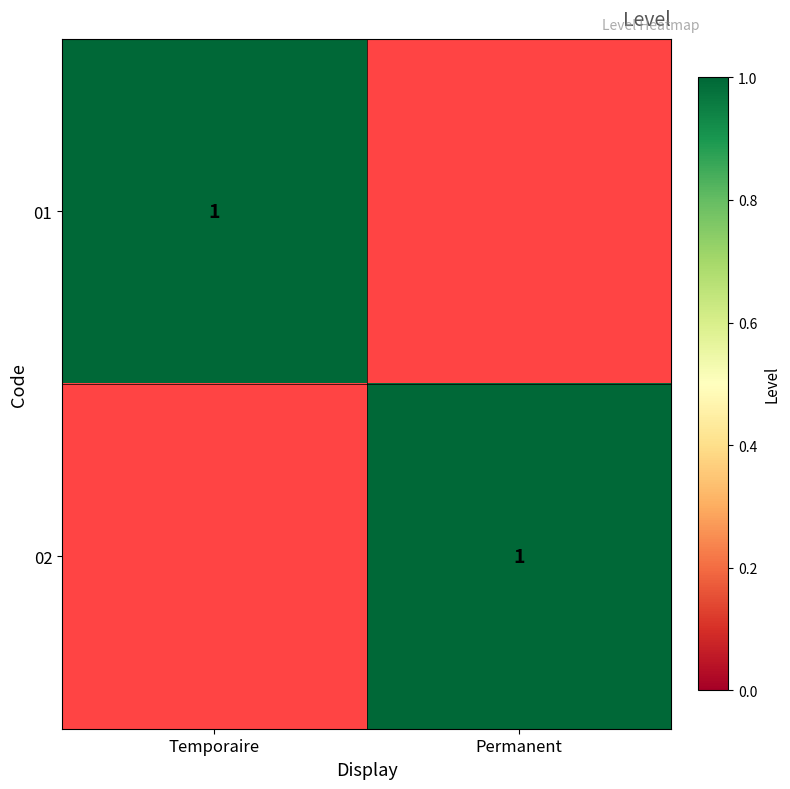

What is the total value across all series at Permanent?

1